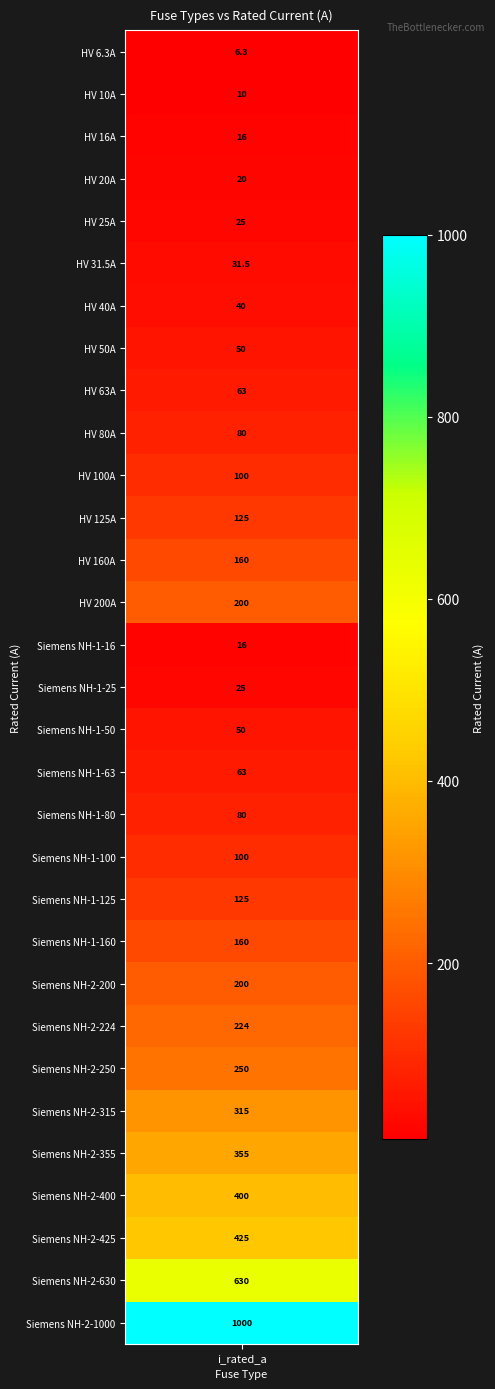

What is the difference between the values at 25 and 11?

190.0